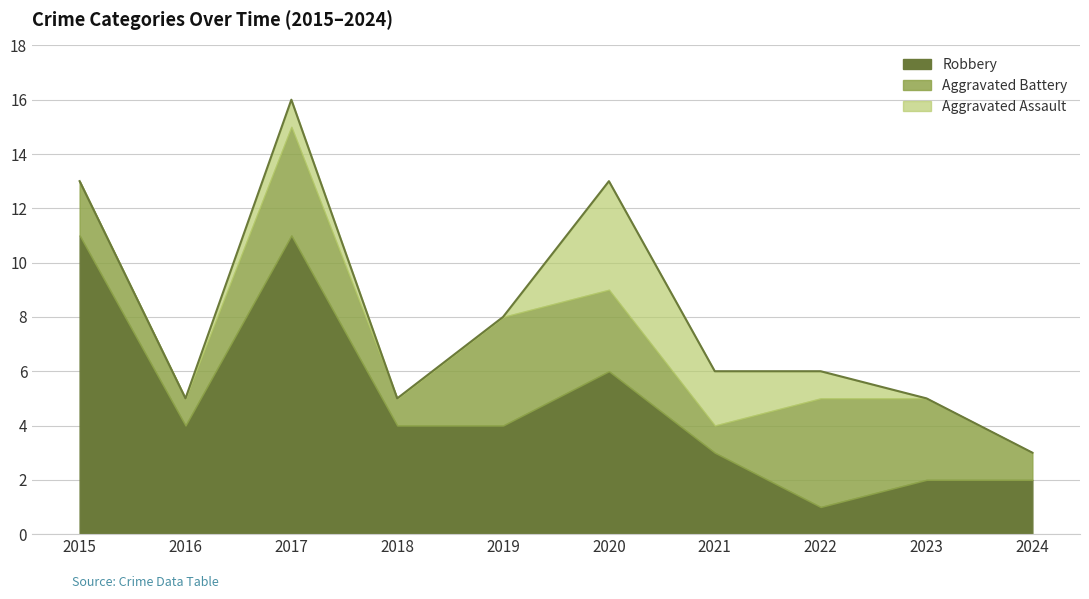

Is it true that Aggravated Assault equals 0 at 2023?

True